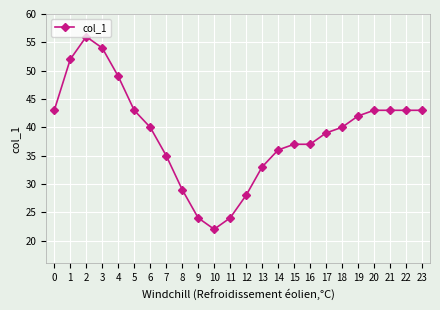

What is the average value?

39